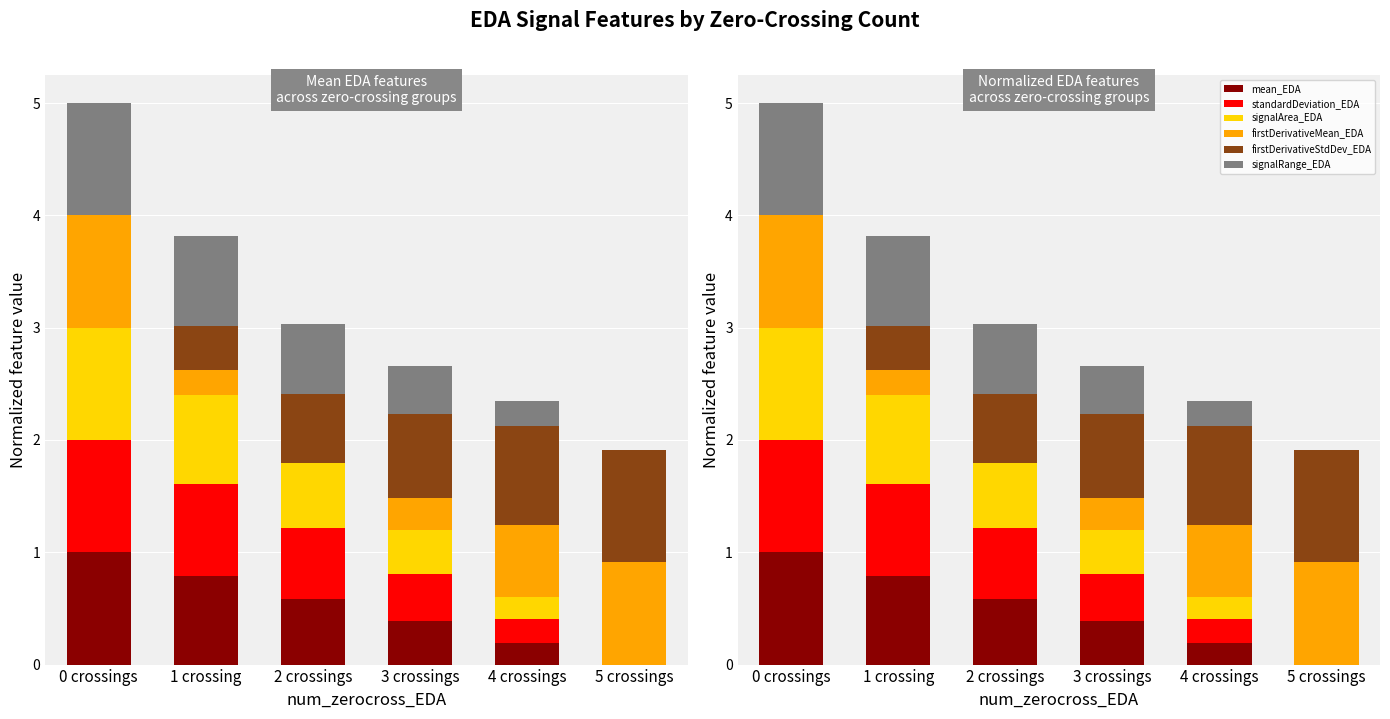

Reading right to left, extract all data points from this chart.

mean_EDA: 0.0	0.2	0.4	0.6	0.8	1.0
standardDeviation_EDA: 0.0	0.2	0.4	0.6	0.8	1.0
signalArea_EDA: 0.0	0.2	0.4	0.6	0.8	1.0
firstDerivativeMean_EDA: 0.9	0.6	0.3	0.0	0.2	1.0
firstDerivativeStdDev_EDA: 1.0	0.9	0.7	0.6	0.4	0.0
signalRange_EDA: 0.0	0.2	0.4	0.6	0.8	1.0